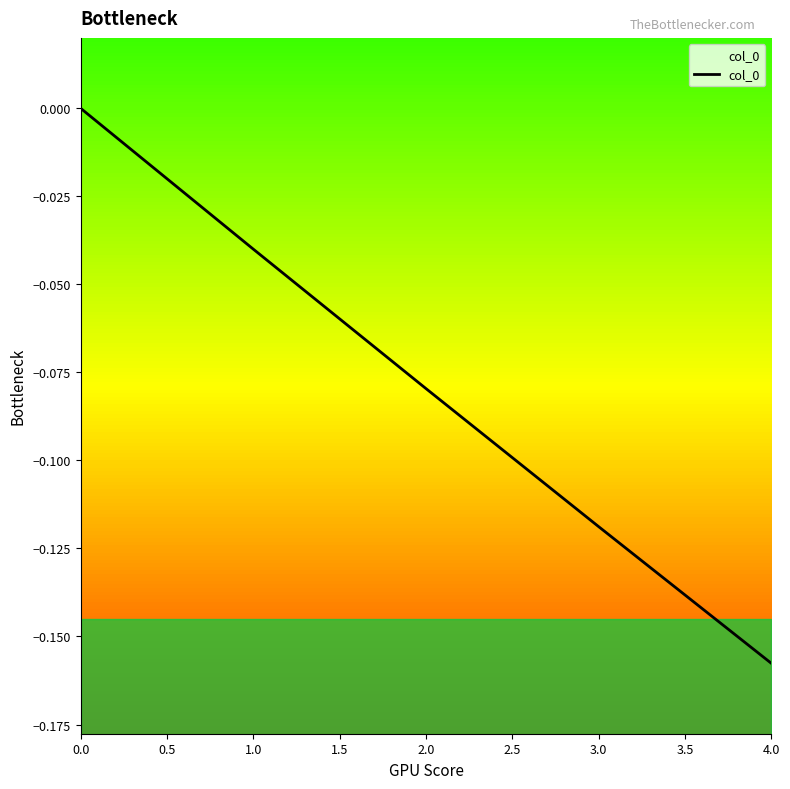

The value of col_0 at 0.0 is -0.1. True or false?

False